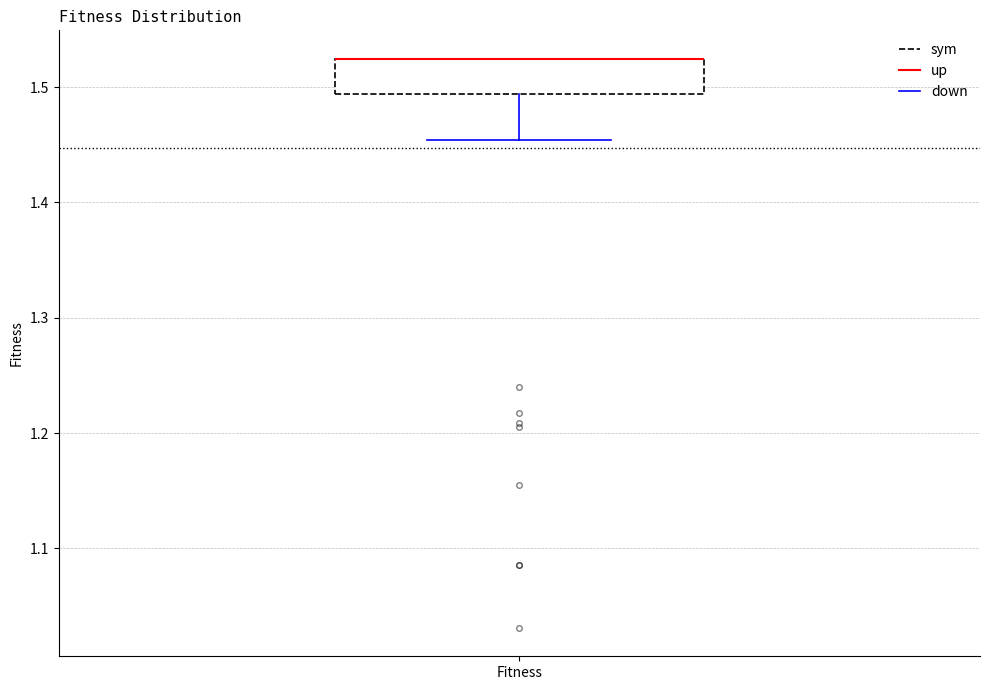

Read this box plot against the y-axis: the position of the median line, the range covered by the box, and the ends of both whiskers. The values are not printed on the chart, so give them approximately, as read against the axis.

median 1.52 (drawn on the box's upper edge), box 1.49 to 1.52, whiskers 1.45 to 1.52